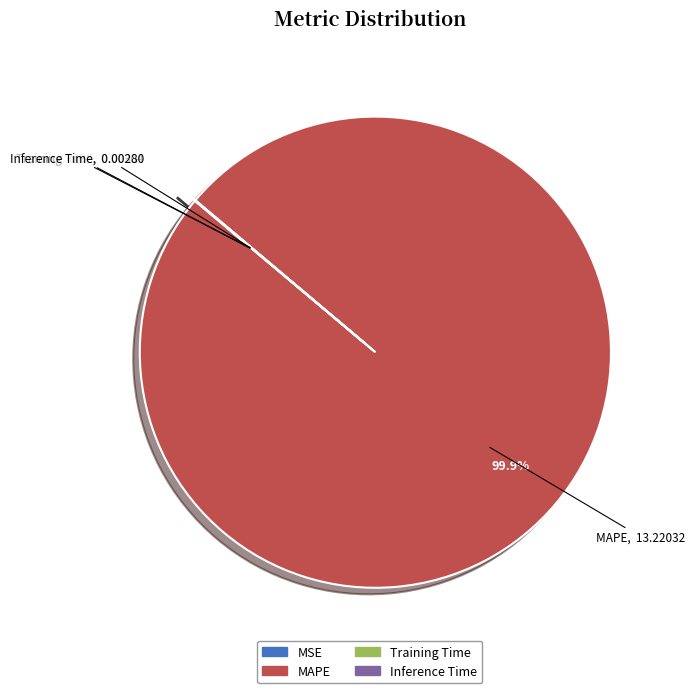

Does MAPE represent more than half of the total?

Yes